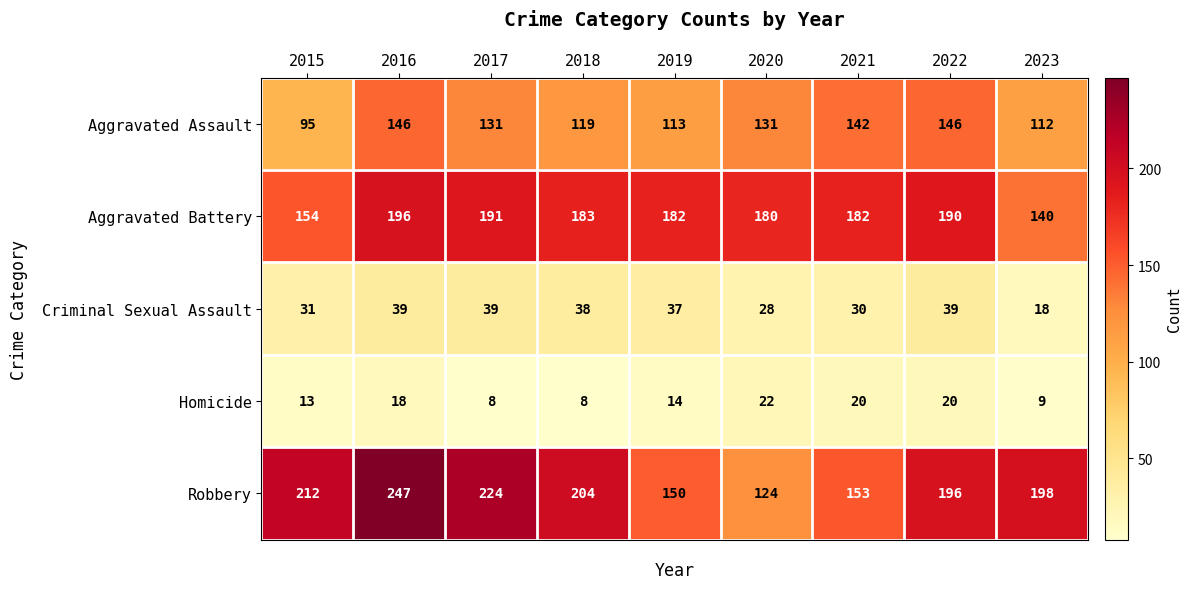

The value of Aggravated Battery at 2016 is 281. True or false?

False